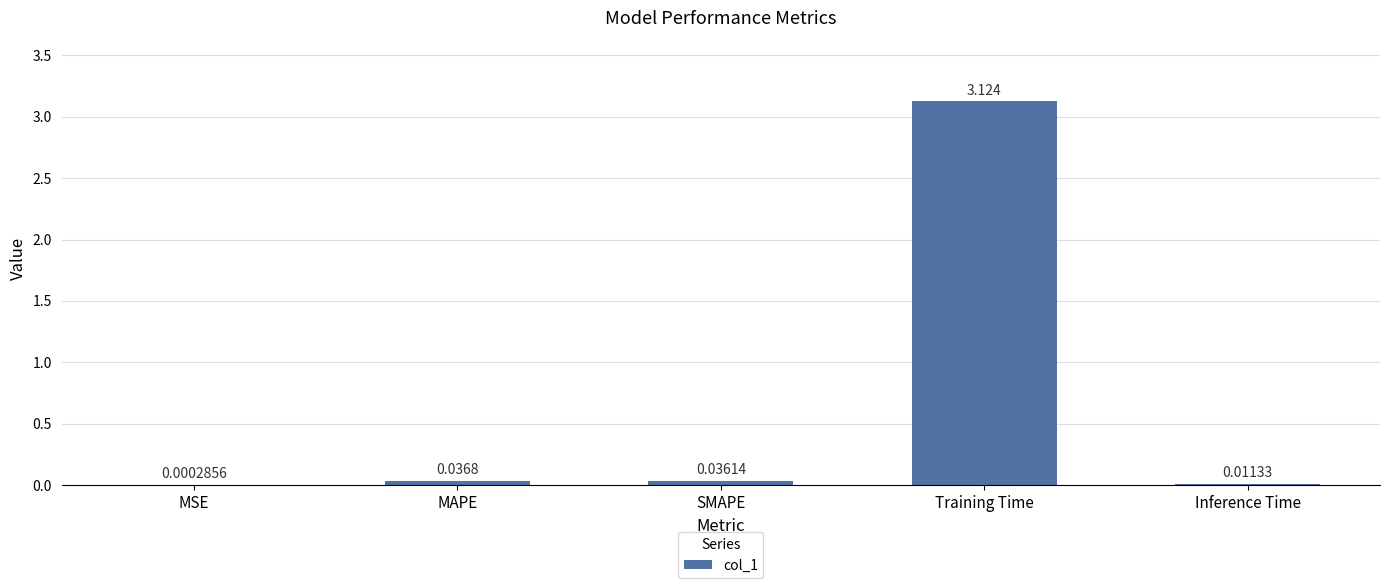

Which has a higher value, MAPE or Training Time?

Training Time